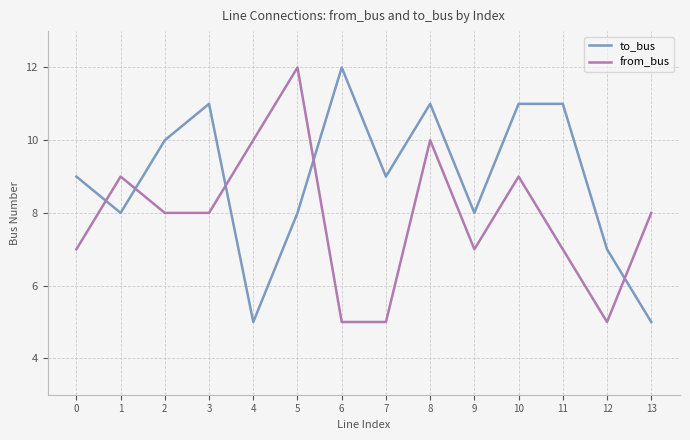

The to_bus series shows 5 at 13. True or false?

True